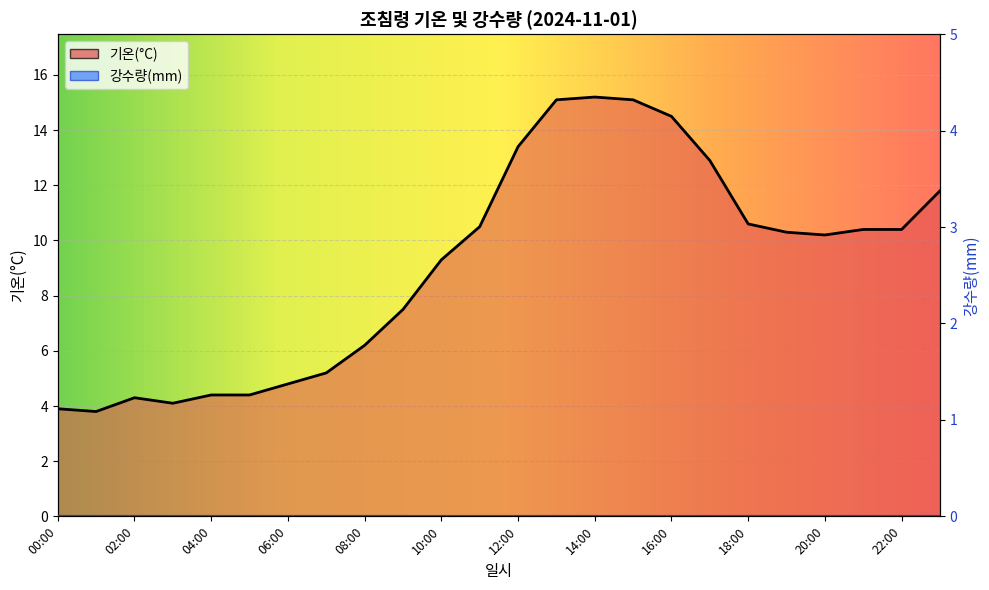

What is the difference between the values at 08:00 and 05:00?

1.8